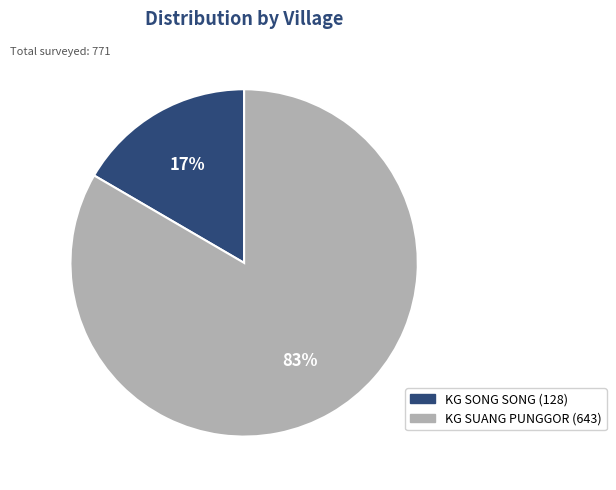

To the nearest percent, what is the combined percentage of KG SONG SONG and KG SUANG PUNGGOR?

100%